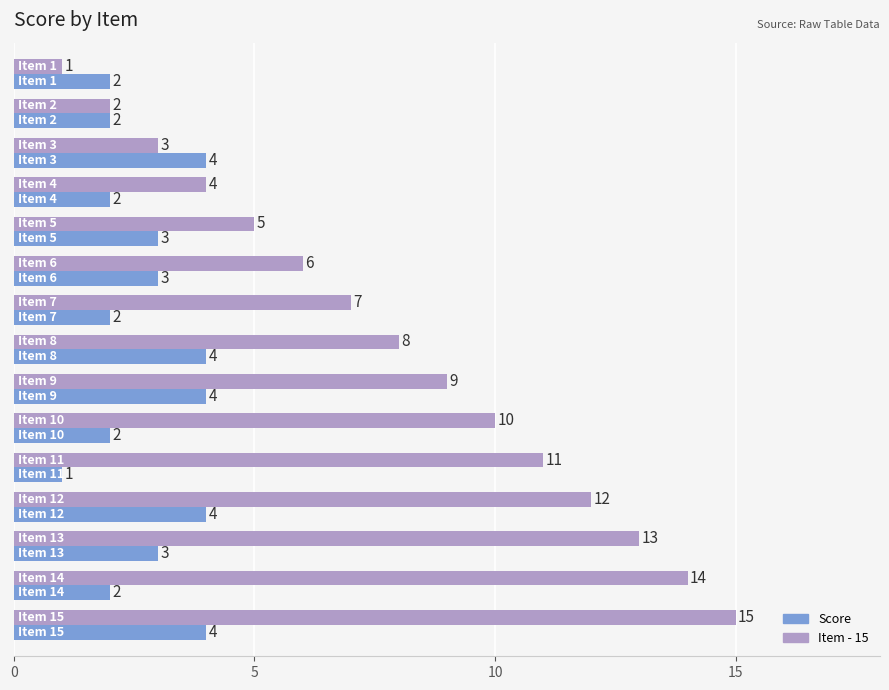

Count the Score values in the range 2 to 4.

14